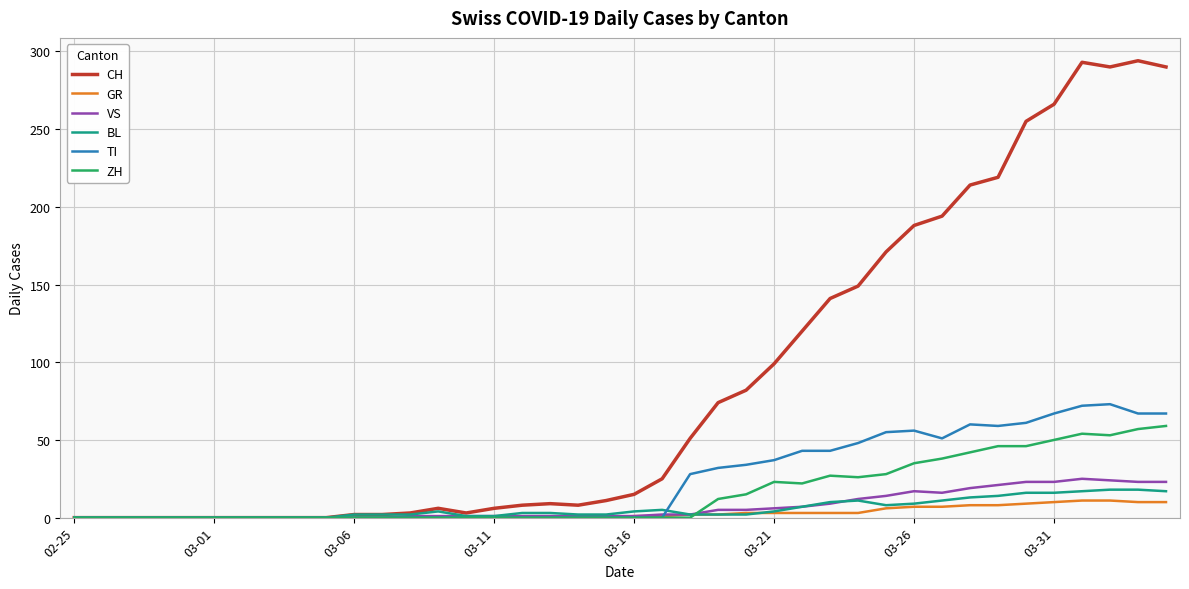

What is the maximum value shown in the chart?

294